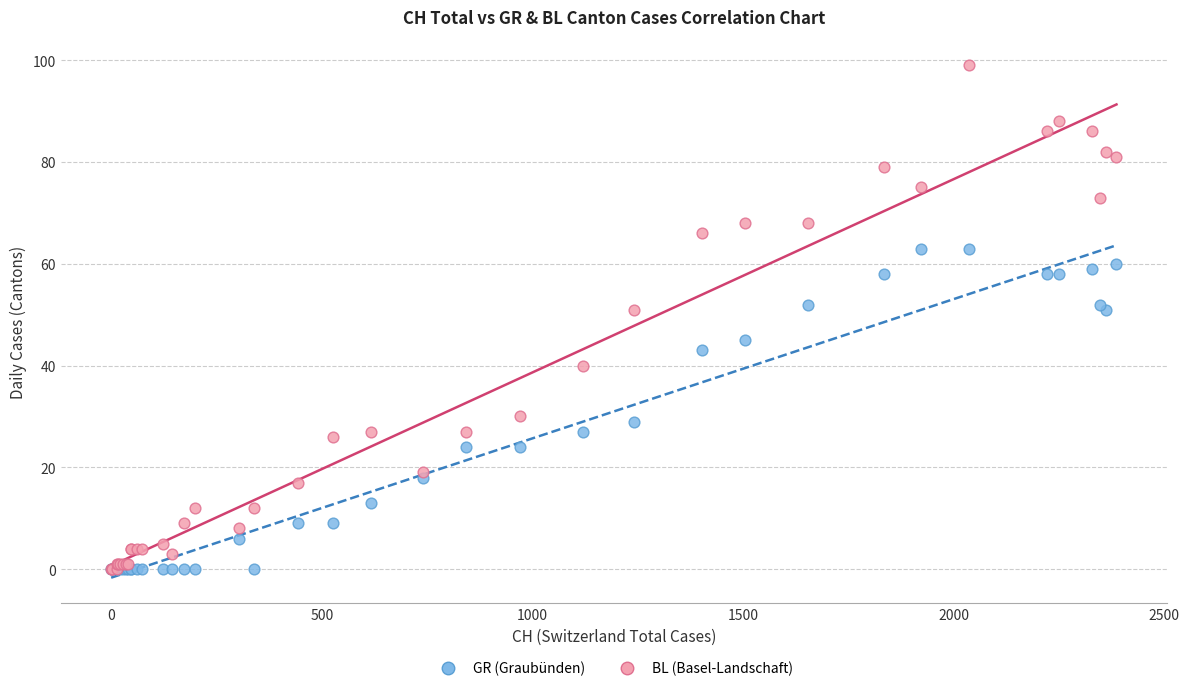

What are all the series names shown in the legend?

GR (Graubünden), BL (Basel-Landschaft)